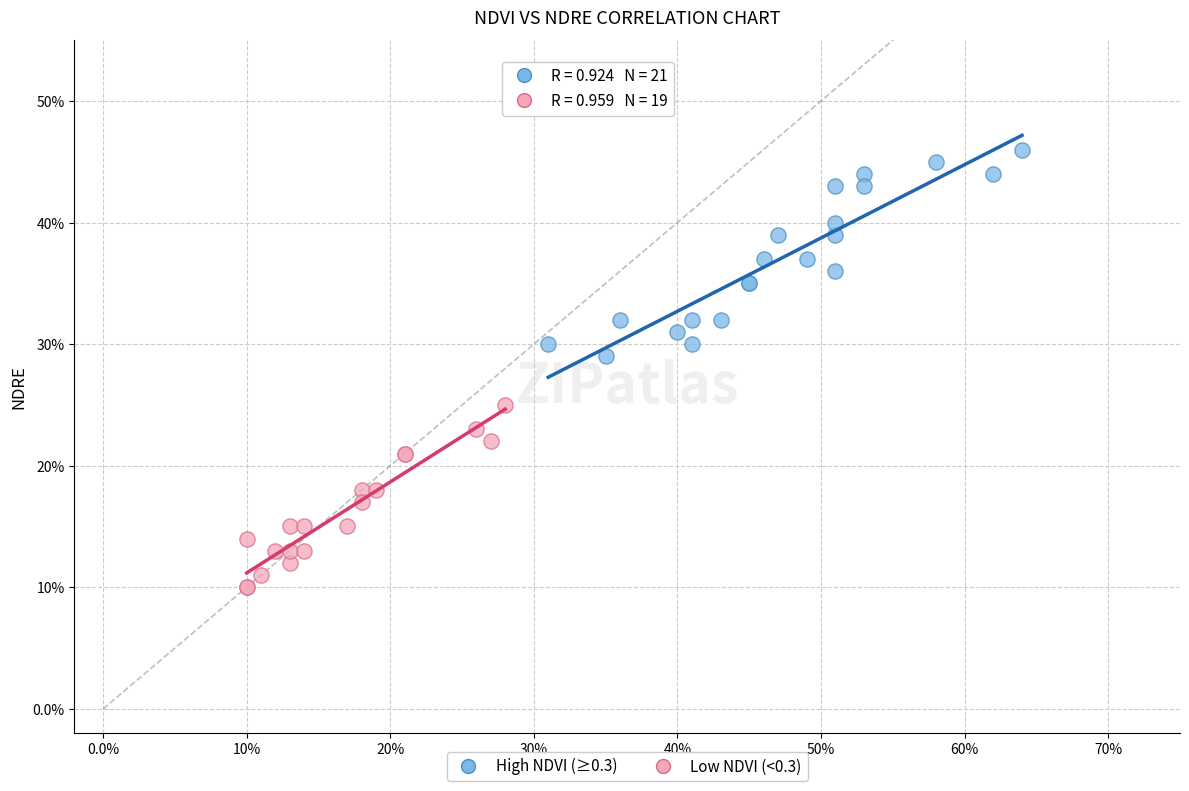

What are all the series names shown in the legend?

High NDVI (≥0.3), Low NDVI (<0.3)